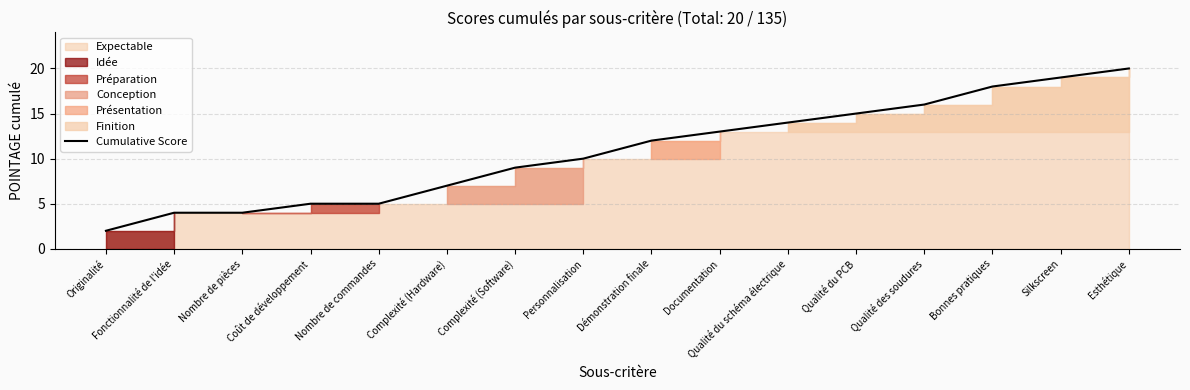

What is the maximum value shown in the chart?

20